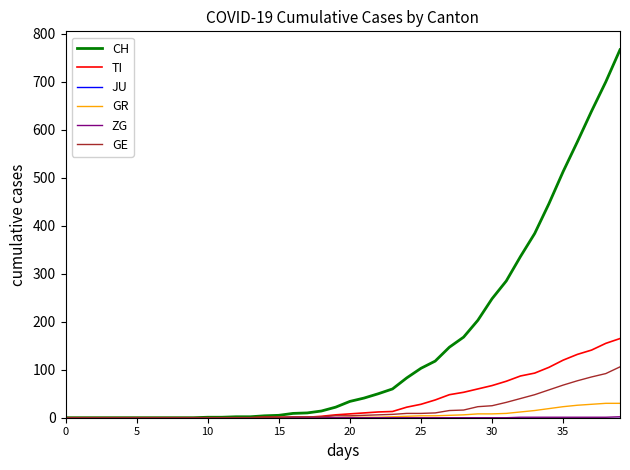

What is the maximum value for TI?

165